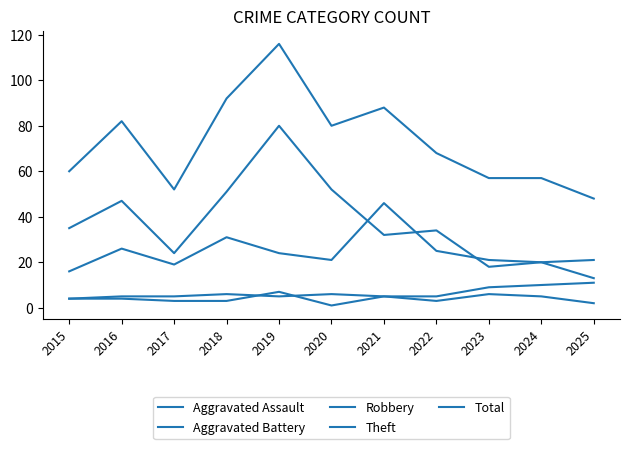

List the series in order of their peak value, lowest first.

Aggravated Assault, Aggravated Battery, Robbery, Theft, Total